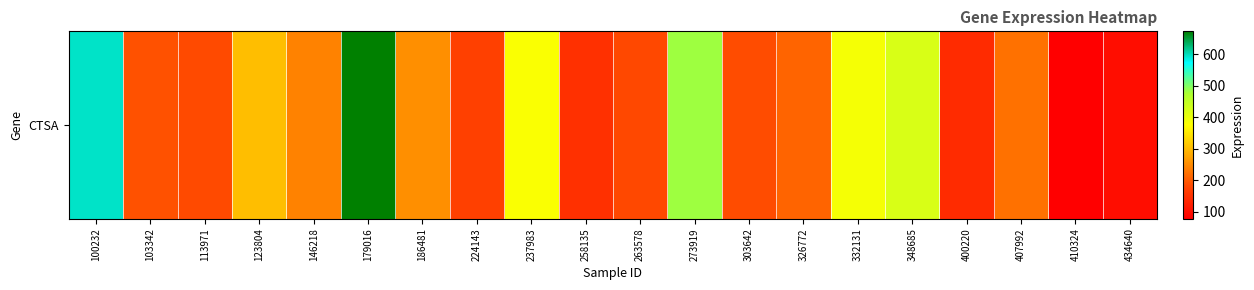

What is the change in value from 113971 to 407992?

+39.7